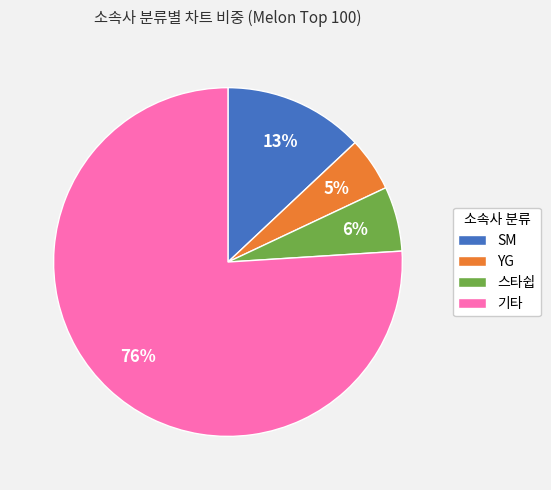

To the nearest percent, what is the difference between the 스타쉽 and 기타 slice percentages?

70%